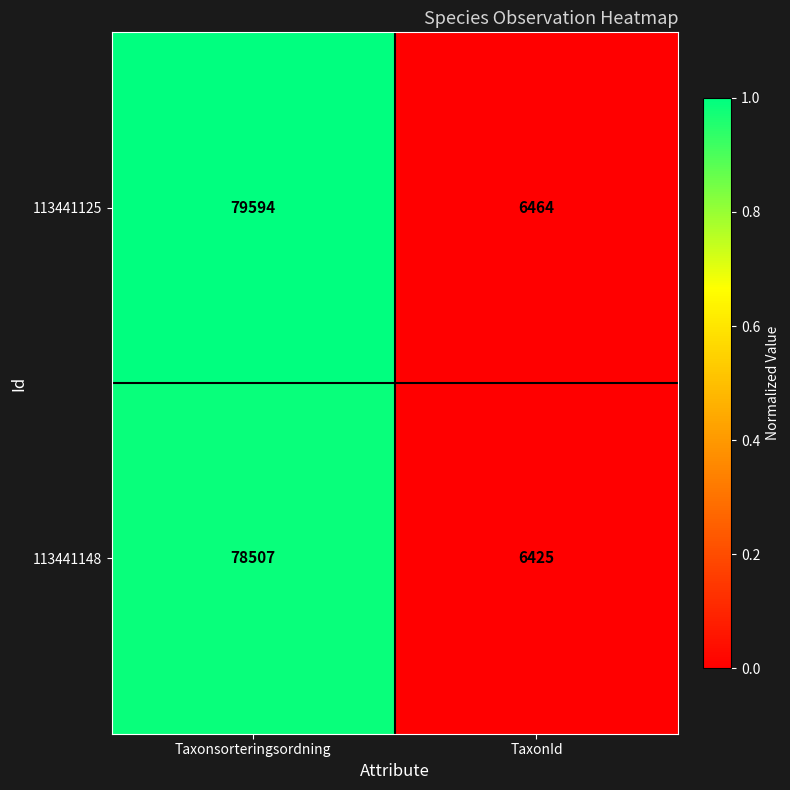

Which series has the largest total across all categories?

113441125